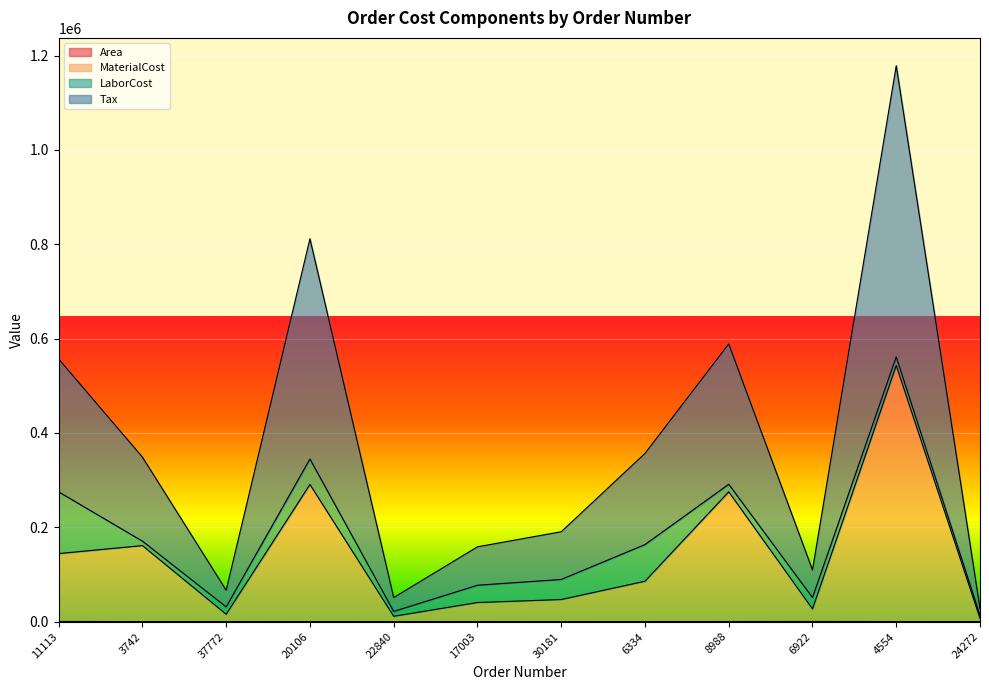

At which label is Area closest to 188?

20106